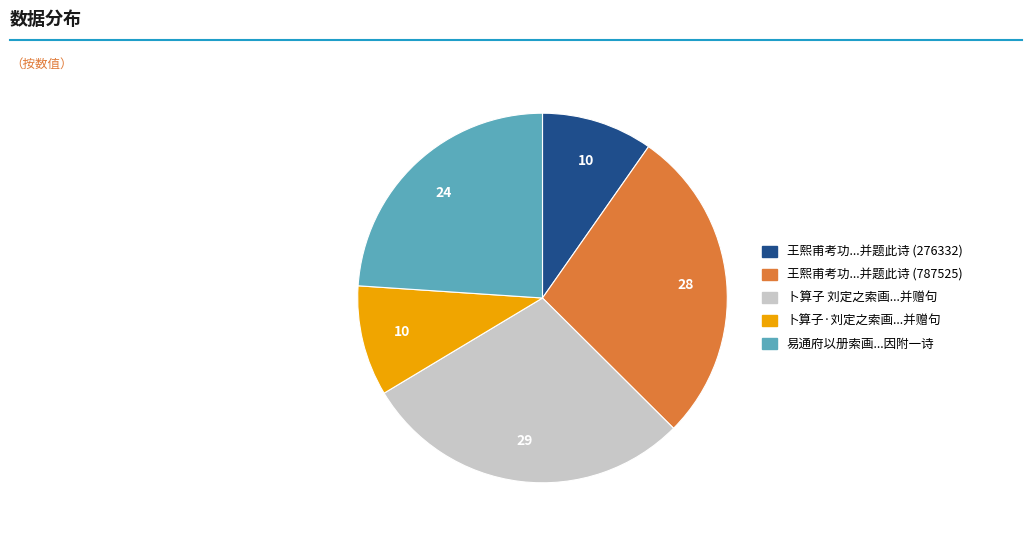

What is the largest slice in the pie chart?

卜算子 刘定之索画...并赠句